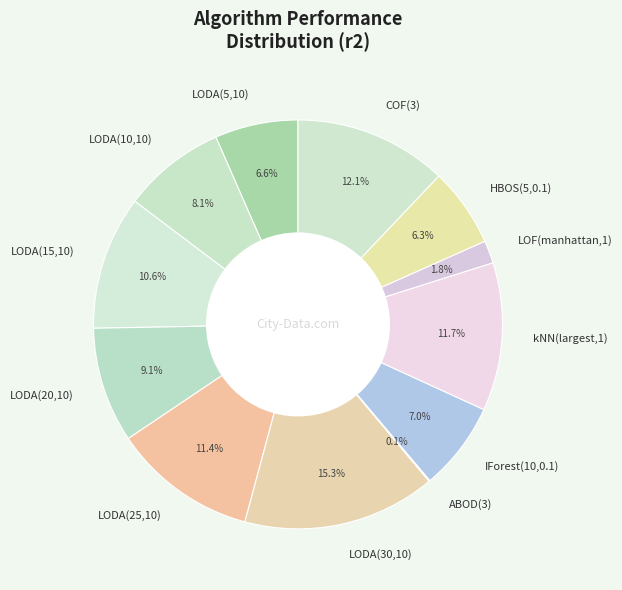

Which slice is the largest?

LODA(30,10)